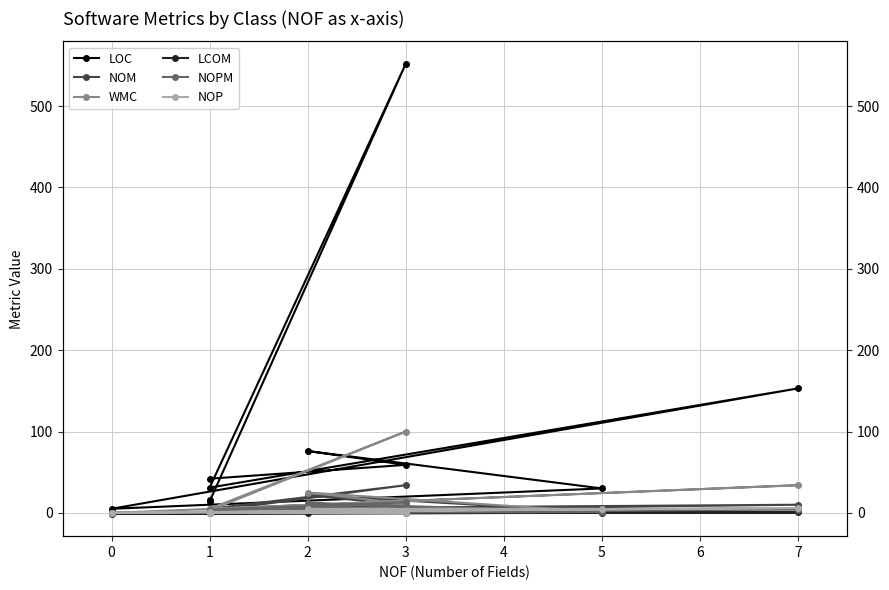

How many data points in WMC are above 5?

4